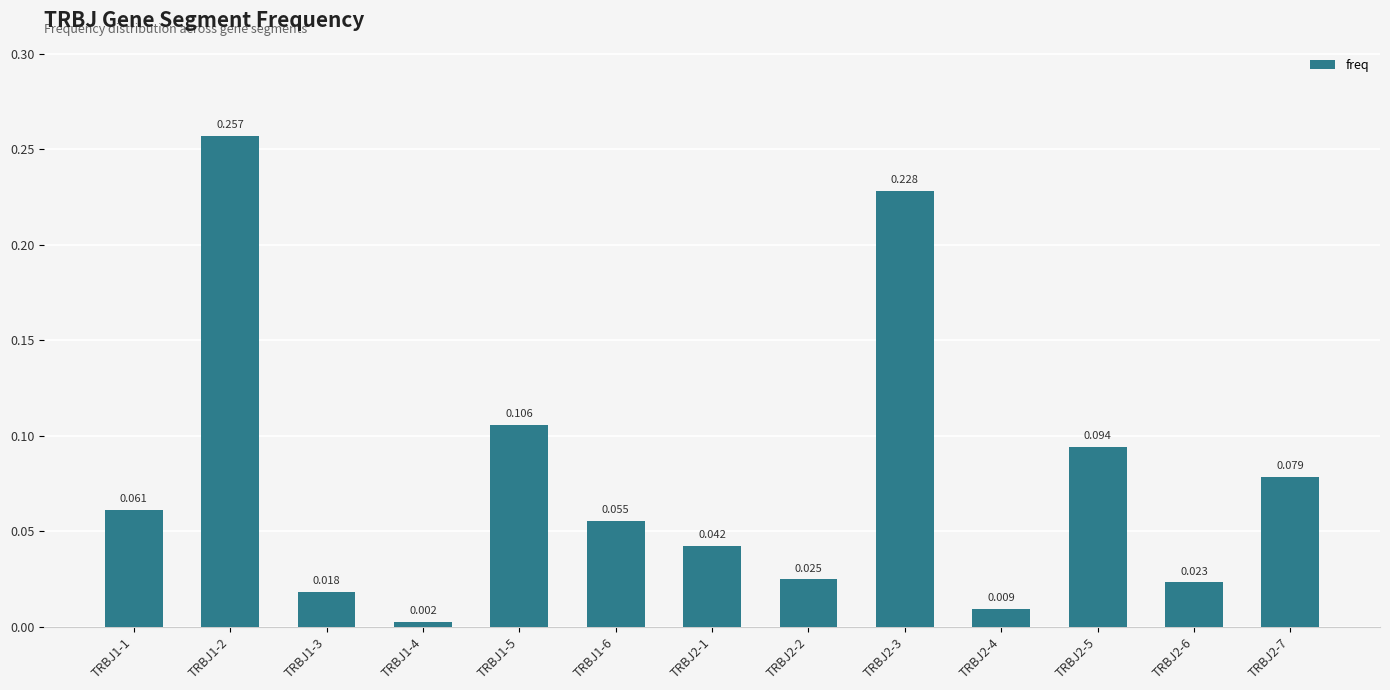

List the labels in order of value, smallest first.

TRBJ1-4, TRBJ2-4, TRBJ1-3, TRBJ2-6, TRBJ2-2, TRBJ2-1, TRBJ1-6, TRBJ1-1, TRBJ2-7, TRBJ2-5, TRBJ1-5, TRBJ2-3, TRBJ1-2